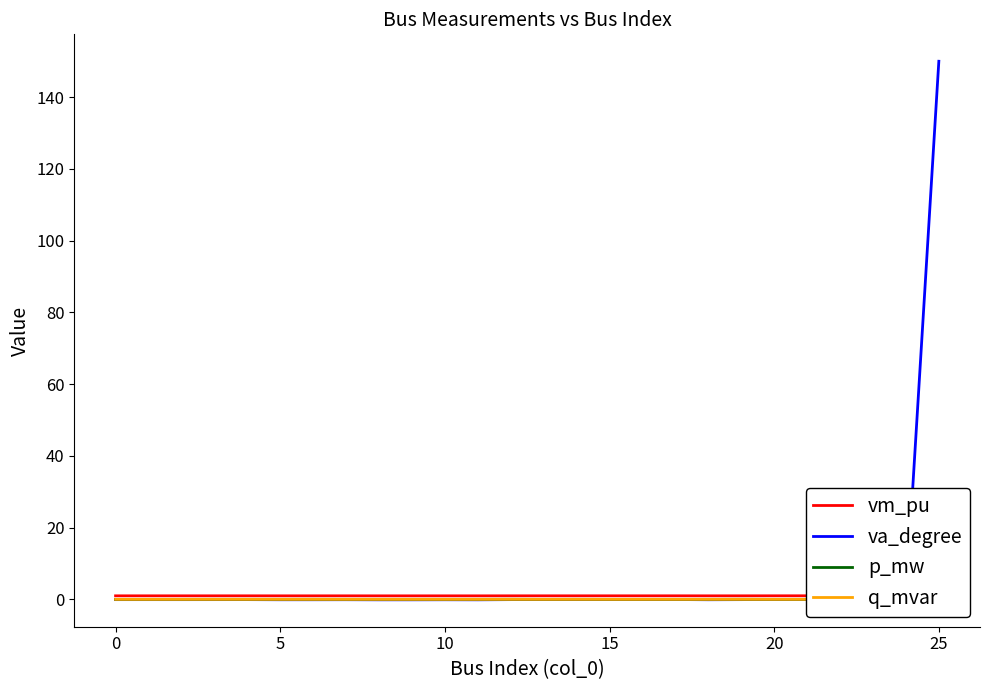

How many lines are shown in the chart?

4